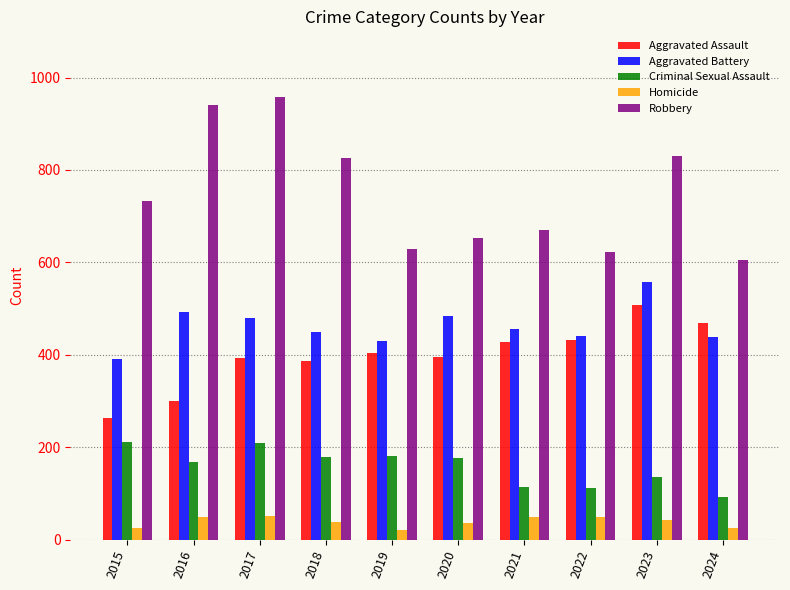

Which series changed the most between 2015 and 2022?

Aggravated Assault